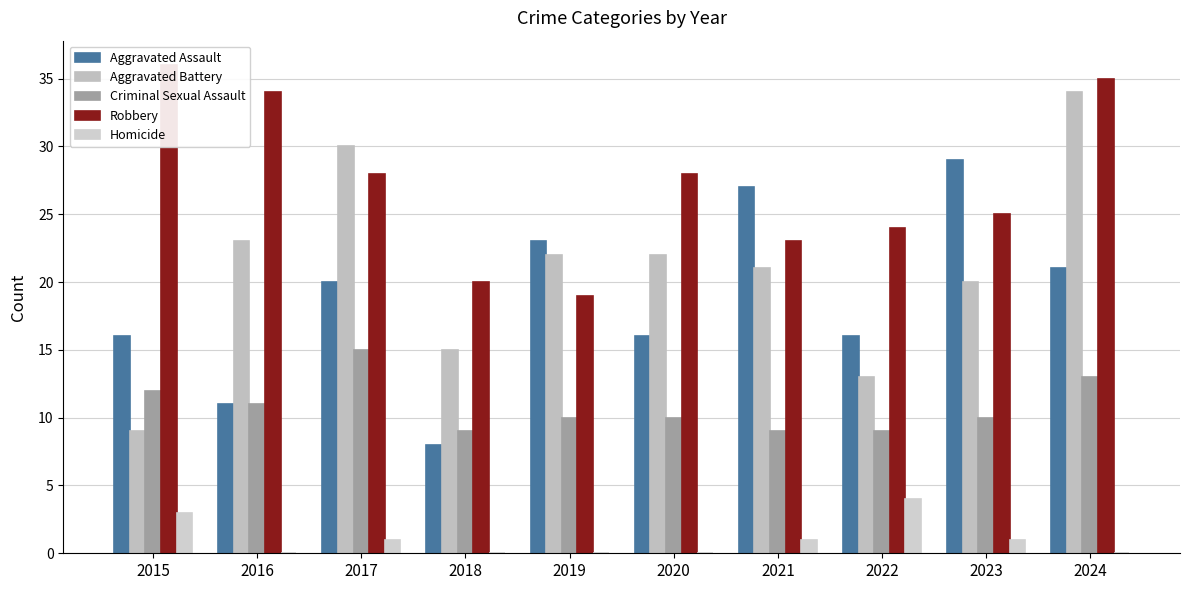

What is the highest value of the Aggravated Assault series?

29